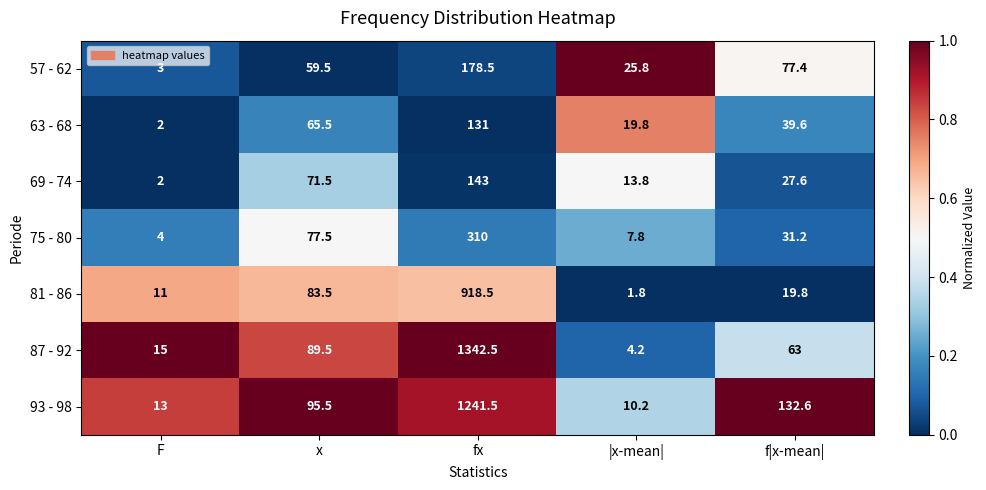

How many categories are shown in the chart?

5